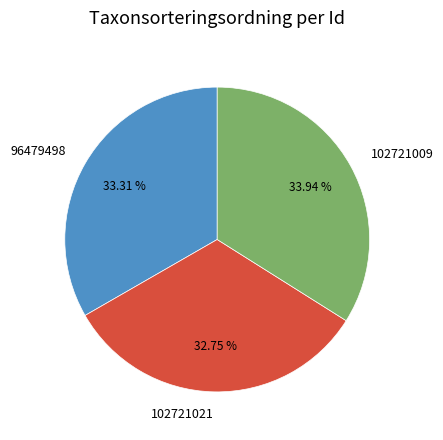

What is the ratio of the value at 102721021 to the value at 102721009?

1.0